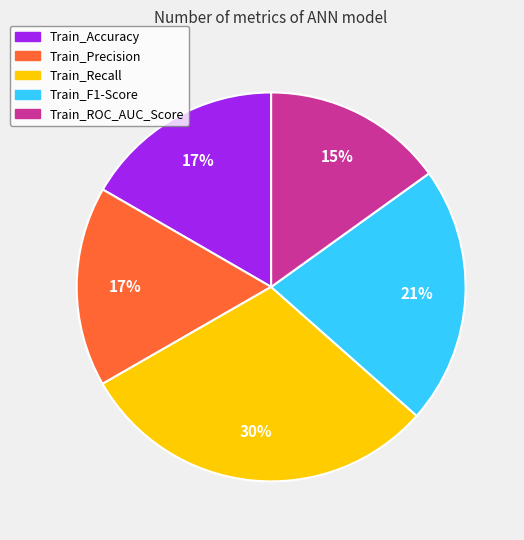

To the nearest percent, what portion does Train_Accuracy represent?

17%